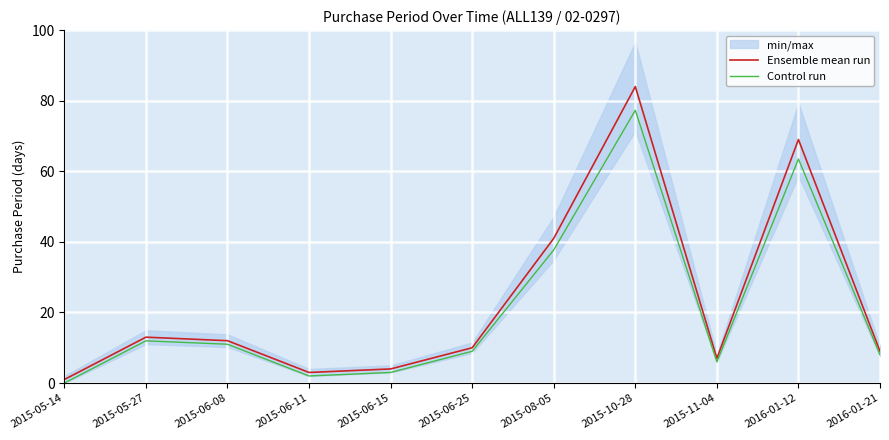

What is the average value of the Ensemble mean run series?

23.0